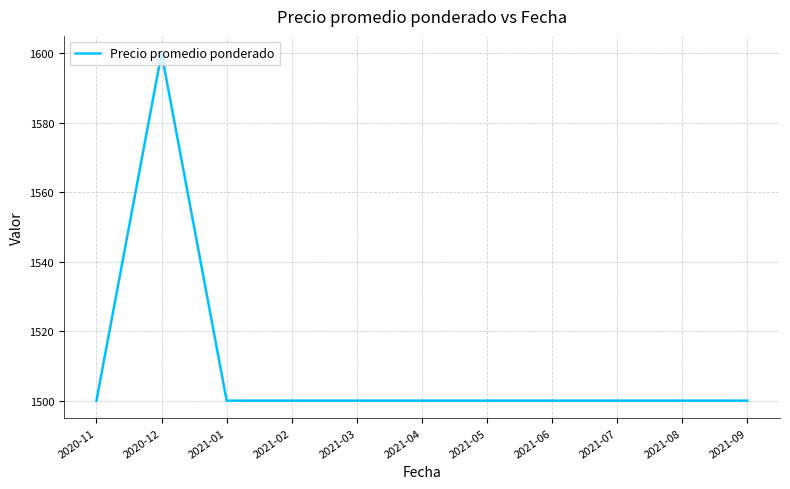

The value at 2021-03 is 697. True or false?

False